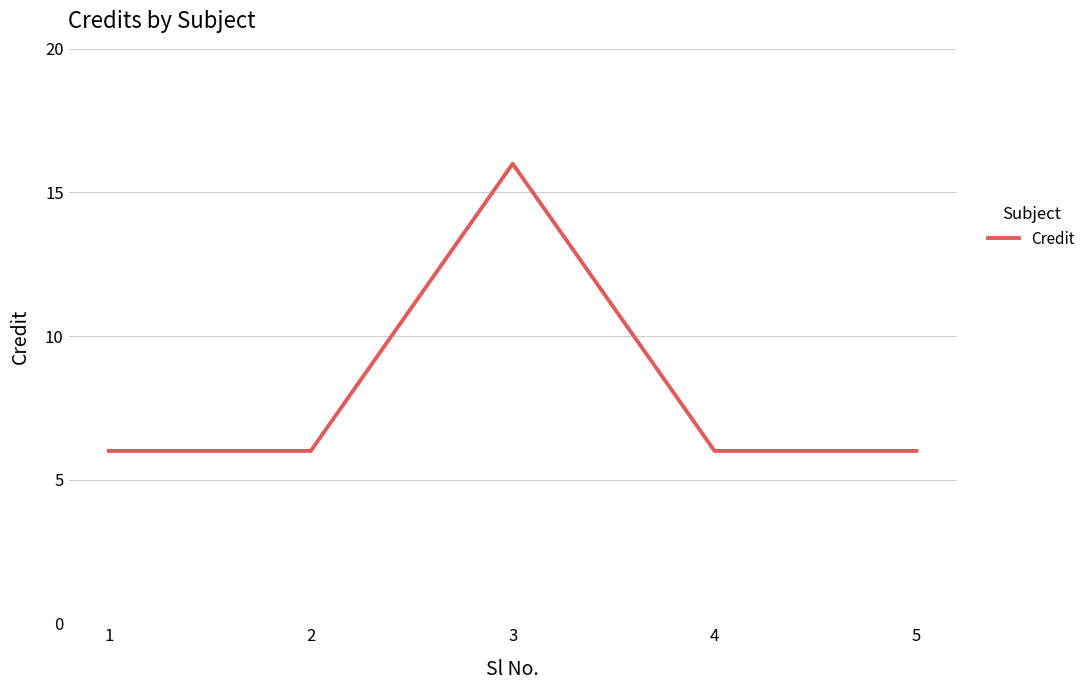

What is the difference between the maximum and second lowest values?

10